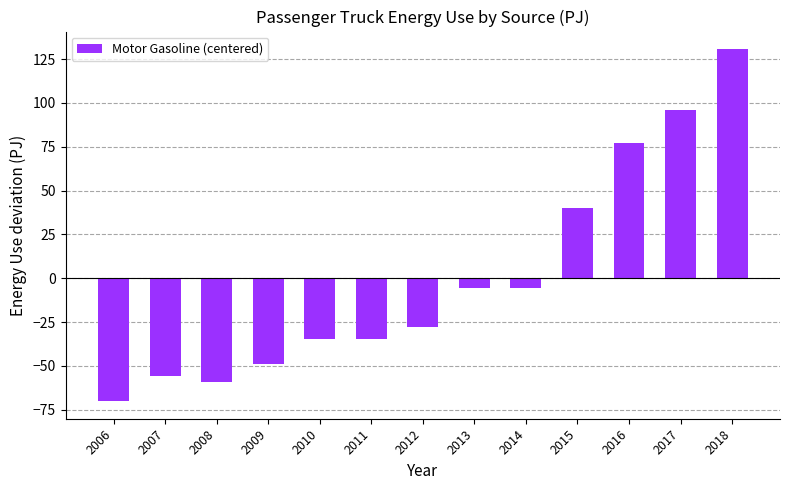

At which label does the data first exceed -27?

2013